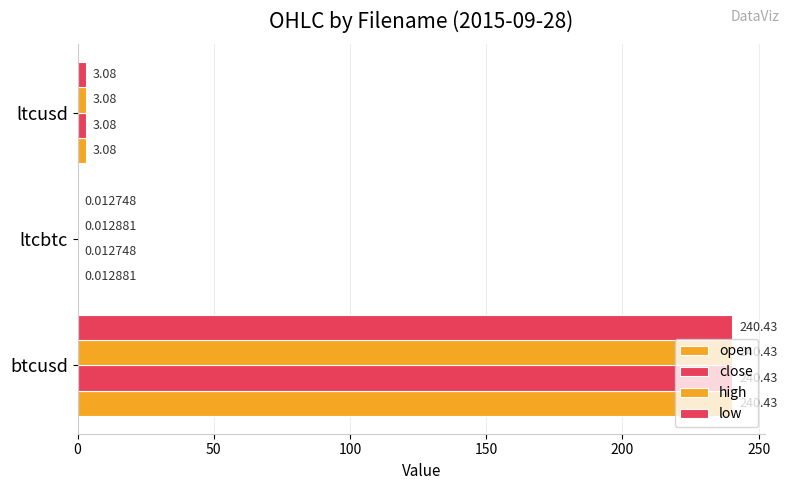

Count the number of categories in the chart.

3